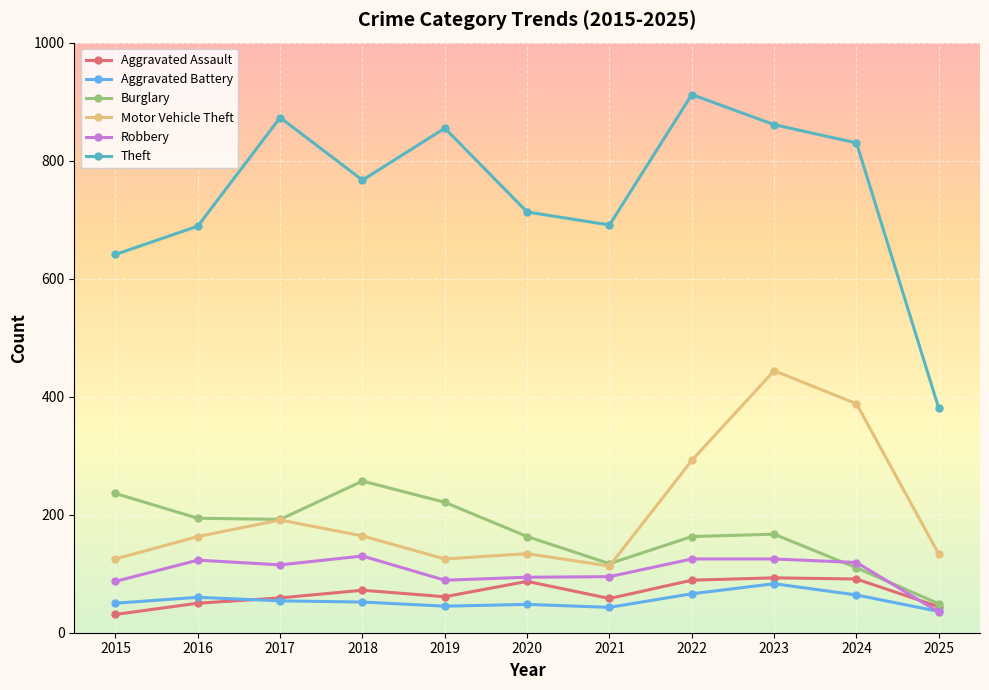

At which label does Motor Vehicle Theft reach its minimum?

2021